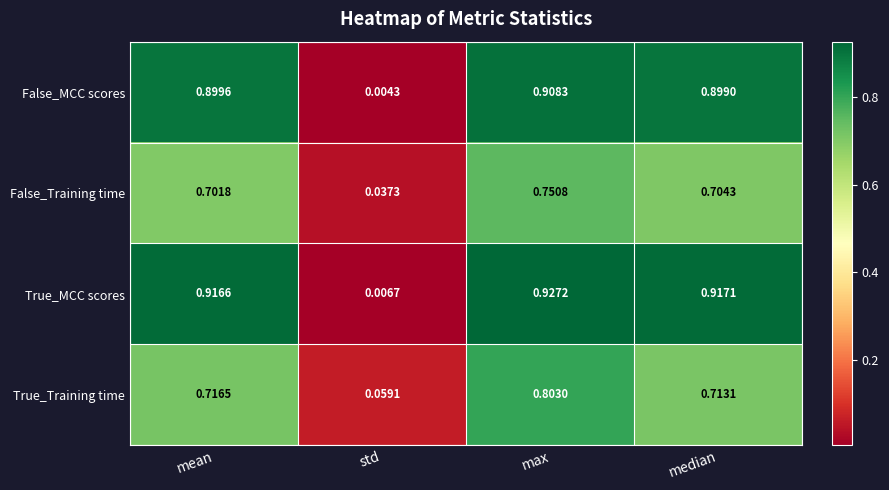

Rank the series by their maximum value, from lowest to highest.

False_Training time, True_Training time, False_MCC scores, True_MCC scores